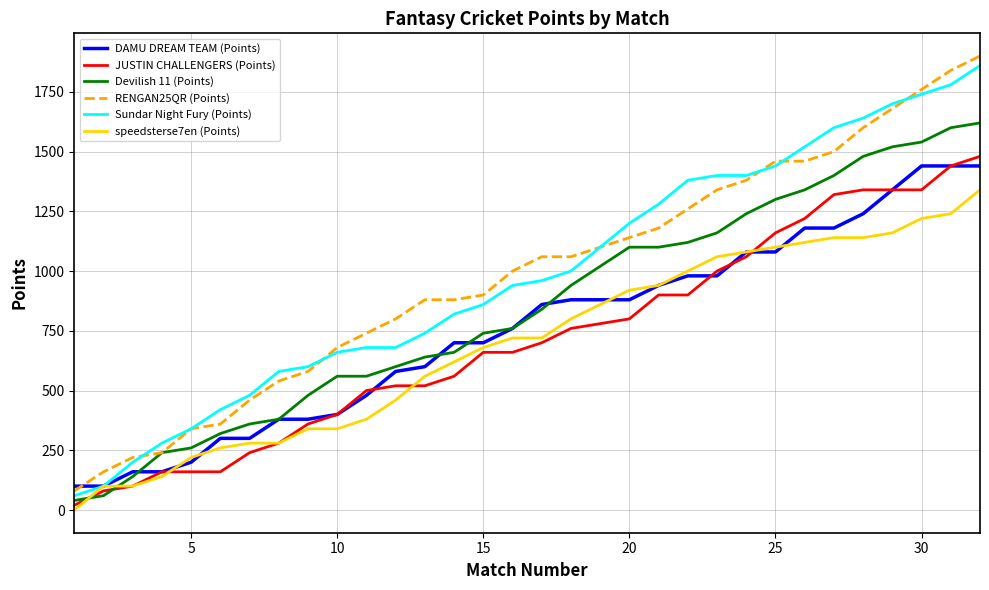

What is the greatest value displayed?

1900